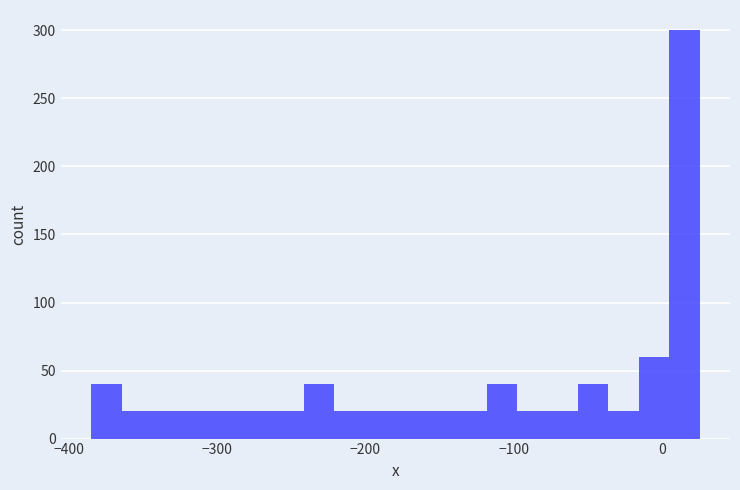

Read against the x-axis, roughly where is the centre of the tallest bar?

20